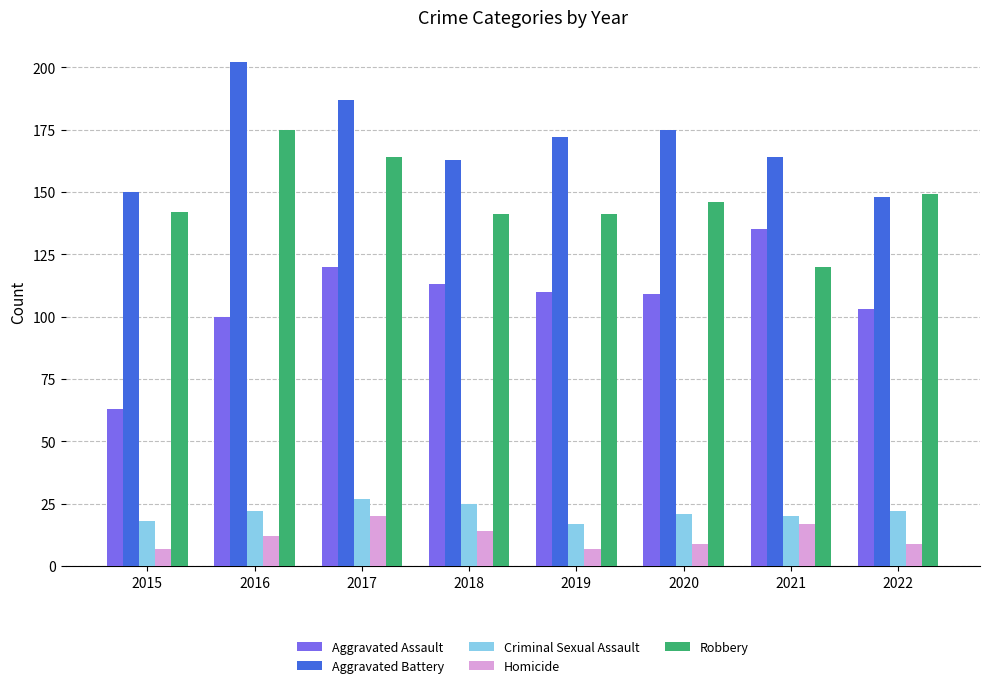

What is the spread (max minus min) of values at 2022?

140